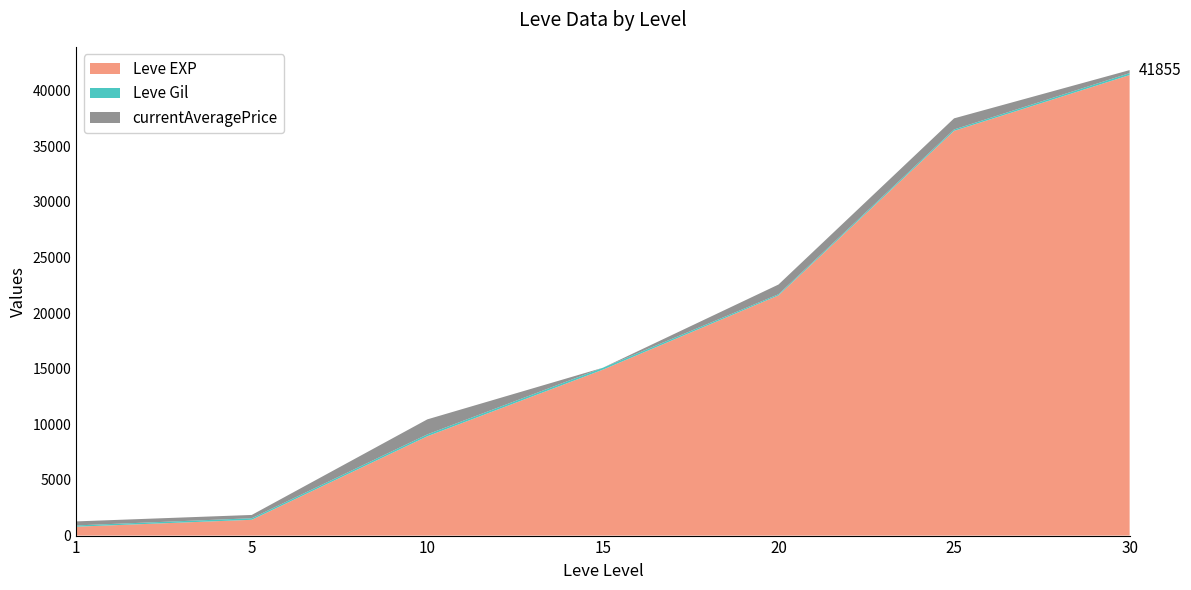

Reading left to right, what are all the values shown in this chart?

Leve EXP: 1=800	5=1420	10=8930	15=14920	20=21600	25=36390	30=41410
Leve Gil: 1=113	5=140	10=169	15=172	20=101	25=126	30=175
currentAveragePrice: 1=363	5=295	10=1351	15=0	20=872	25=1000	30=270